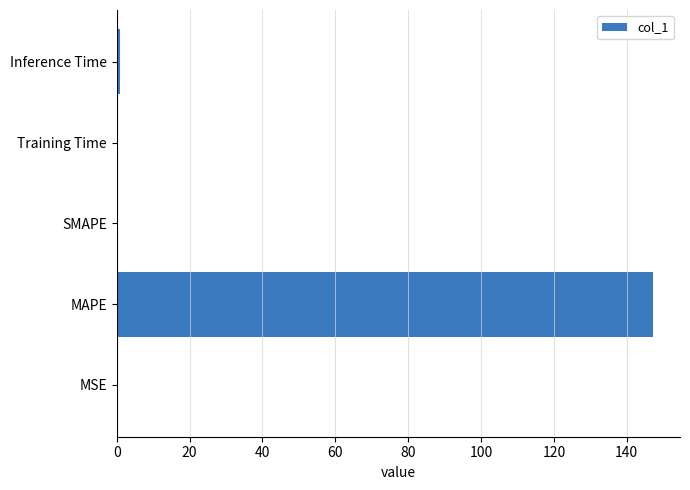

Count the number of data series in this chart.

1